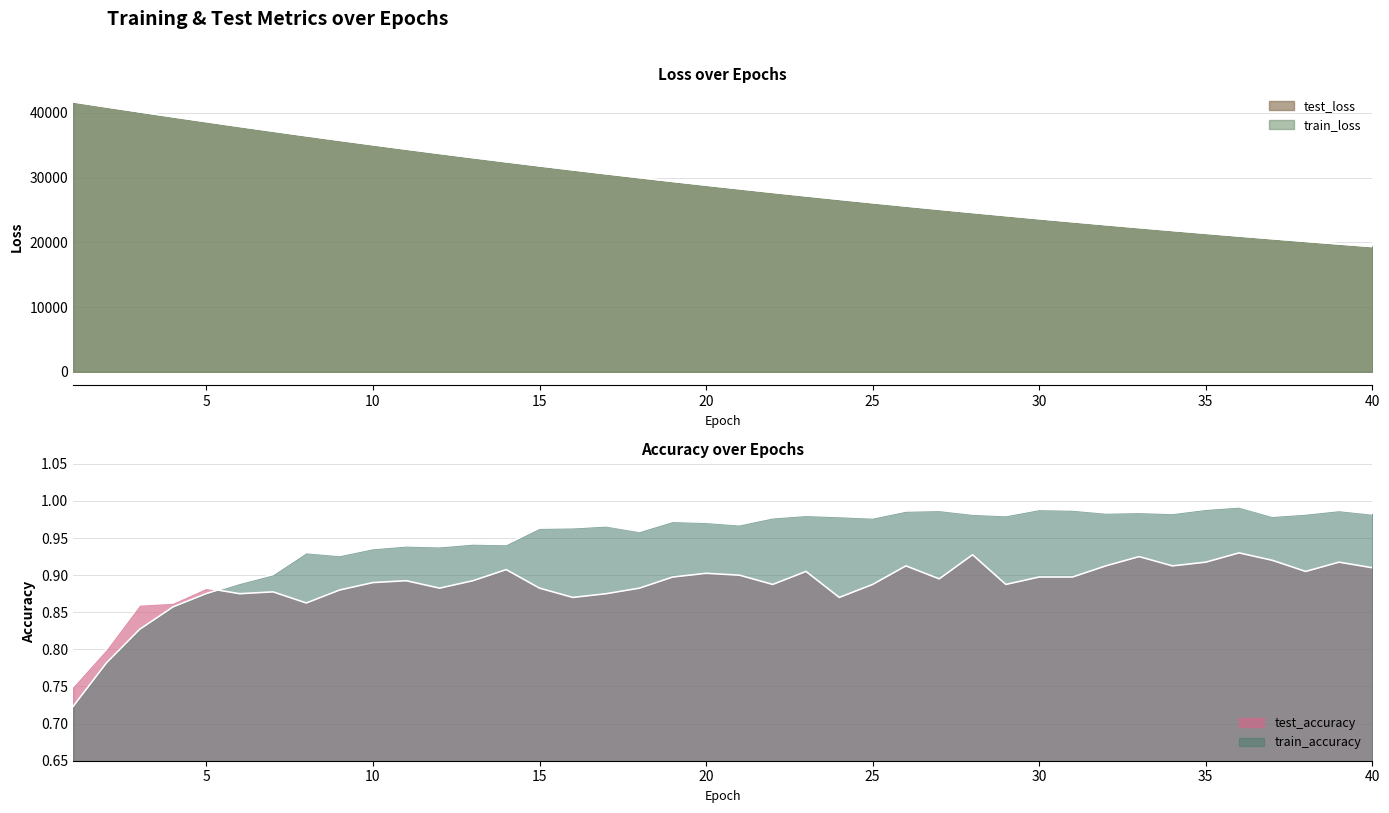

Reading left to right, extract all data points from this chart.

test_loss: 41705.7	40923.3	40153.1	39392.4	38643.5	37906.2	37181.4	36468.1	35767.7	35079.5	34403.8	33739.5	33087.1	32446.0	31816.8	31200.0	30593.3	29998.1	29413.0	28839.2	28276.1	27722.7	27180.0	26647.9	26124.9	25611.3	25107.4	24612.9	24128.1	23651.7	23184.2	22725.4	22275.2	21833.4	21399.9	20974.1	20557.2	20147.2	19745.2	19350.8
train_loss: 41708.2	40924.9	40153.4	39392.2	38643.0	37905.4	37180.0	36466.6	35766.1	35077.7	34401.6	33737.6	33085.2	32444.9	31815.6	31198.0	30591.6	29996.3	29411.6	28837.8	28274.6	27721.6	27178.8	26646.2	26123.3	25610.0	25106.2	24611.9	24126.8	23650.4	23183.0	22724.3	22274.2	21832.5	21398.9	20973.4	20556.0	20146.3	19744.2	19349.7
test_accuracy: 0.8	0.8	0.9	0.9	0.9	0.9	0.9	0.9	0.9	0.9	0.9	0.9	0.9	0.9	0.9	0.9	0.9	0.9	0.9	0.9	0.9	0.9	0.9	0.9	0.9	0.9	0.9	0.9	0.9	0.9	0.9	0.9	0.9	0.9	0.9	0.9	0.9	0.9	0.9	0.9
train_accuracy: 0.7	0.8	0.8	0.9	0.9	0.9	0.9	0.9	0.9	0.9	0.9	0.9	0.9	0.9	1.0	1.0	1.0	1.0	1.0	1.0	1.0	1.0	1.0	1.0	1.0	1.0	1.0	1.0	1.0	1.0	1.0	1.0	1.0	1.0	1.0	1.0	1.0	1.0	1.0	1.0